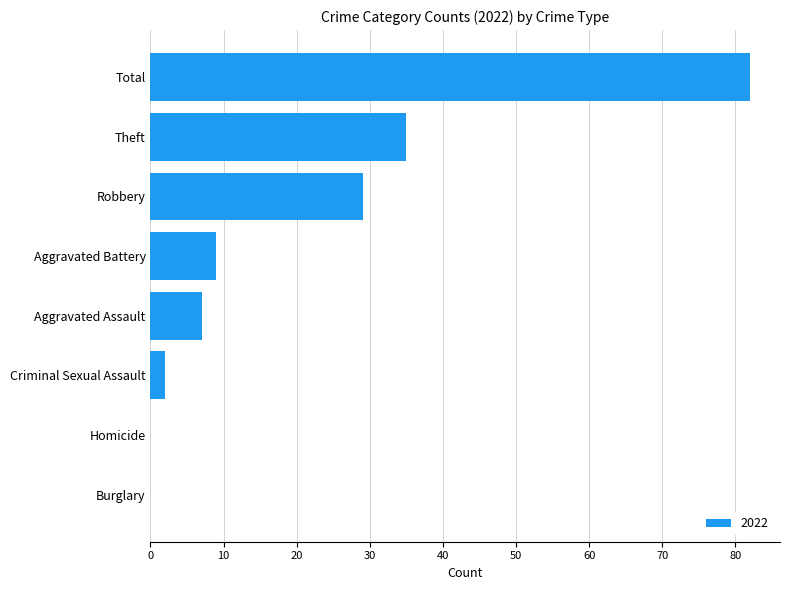

What is the sum of all values?

164